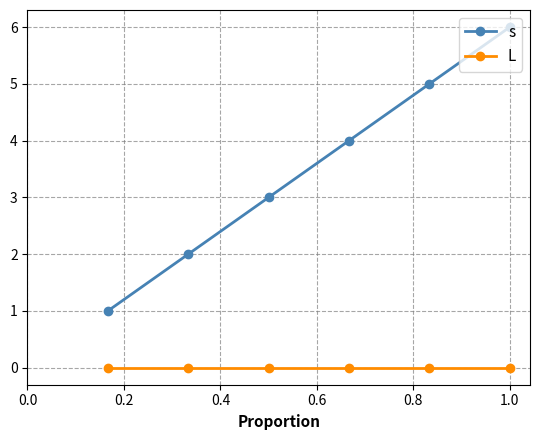

Which series has the largest range (max minus min)?

s